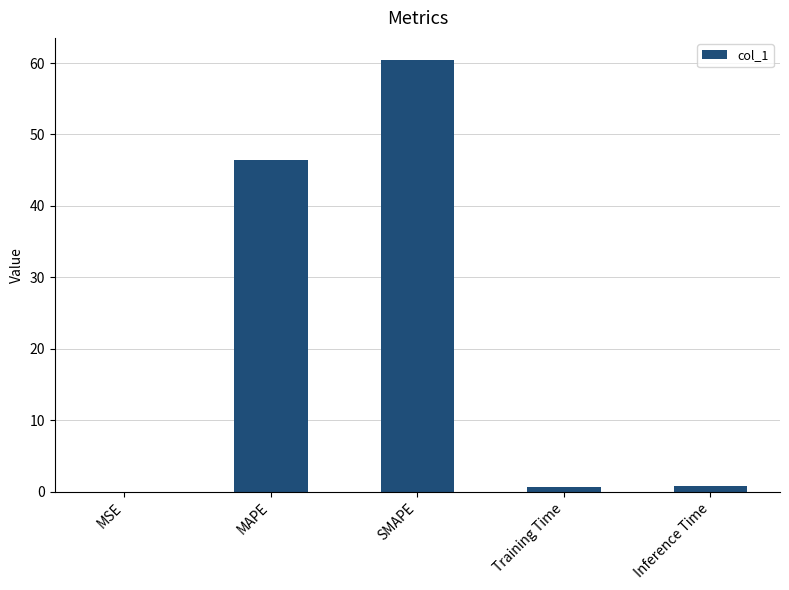

What is the approximate value at Inference Time?

0.8